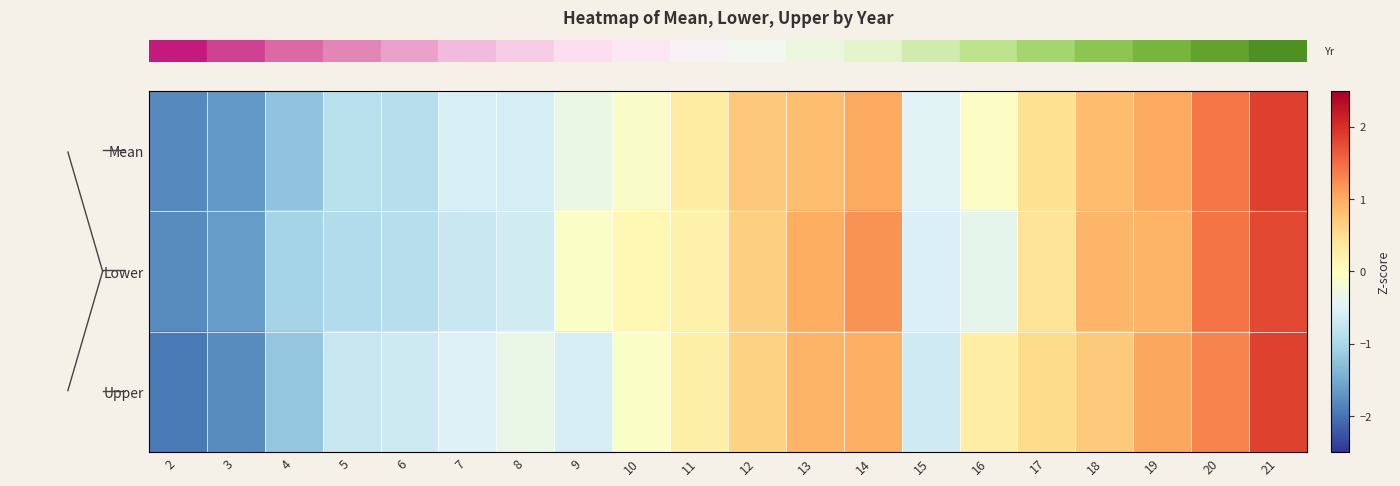

At how many categories does at least one series exceed 0?

11